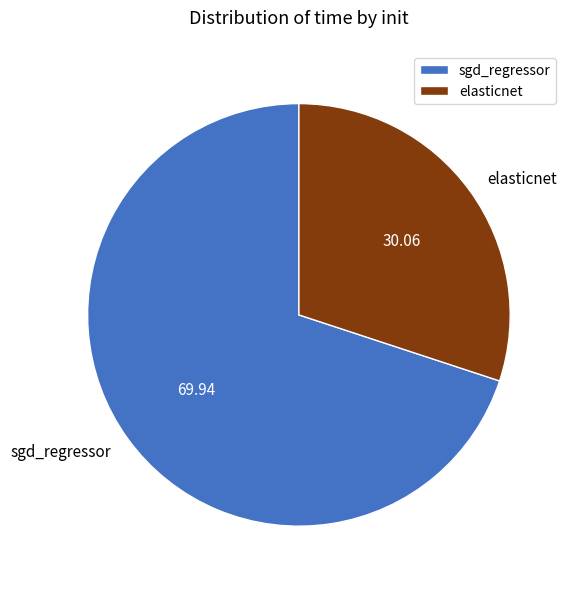

True or false: elasticnet accounts for 30% of the total.

True